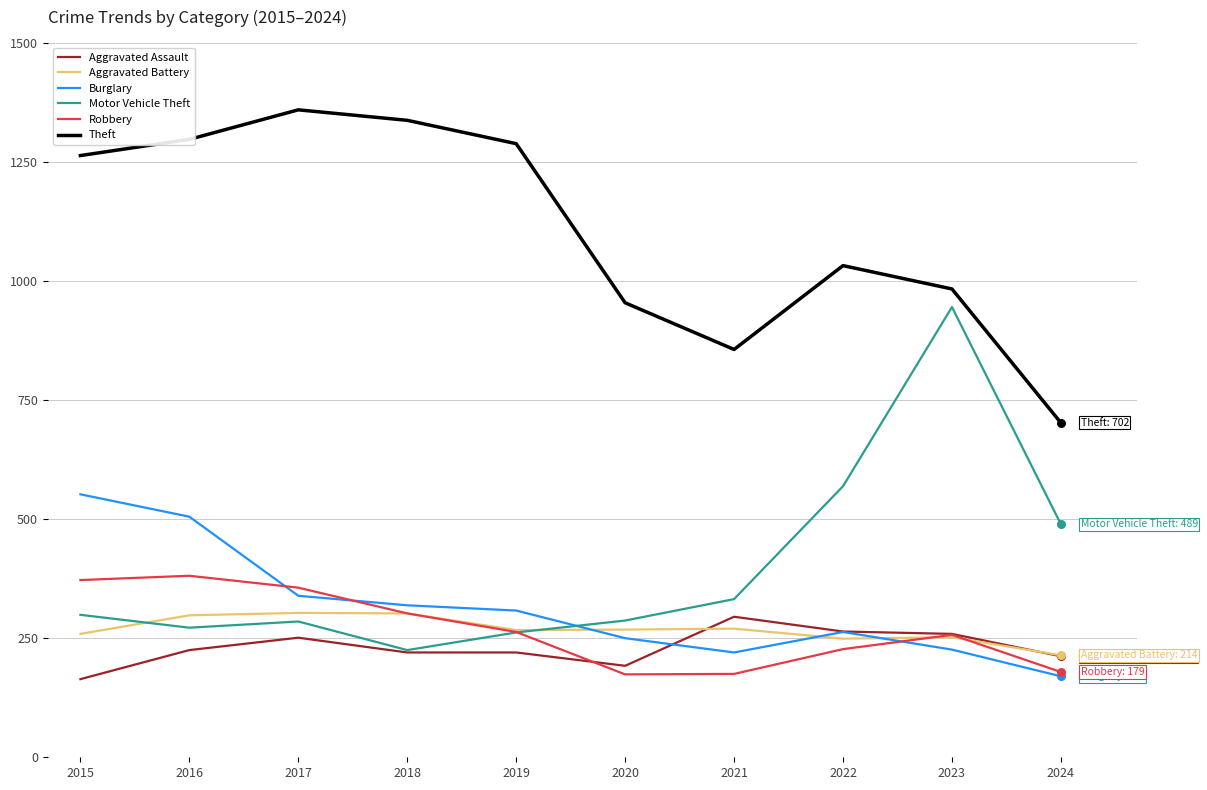

What are all the series names shown in the legend?

Aggravated Assault, Aggravated Battery, Burglary, Motor Vehicle Theft, Robbery, Theft